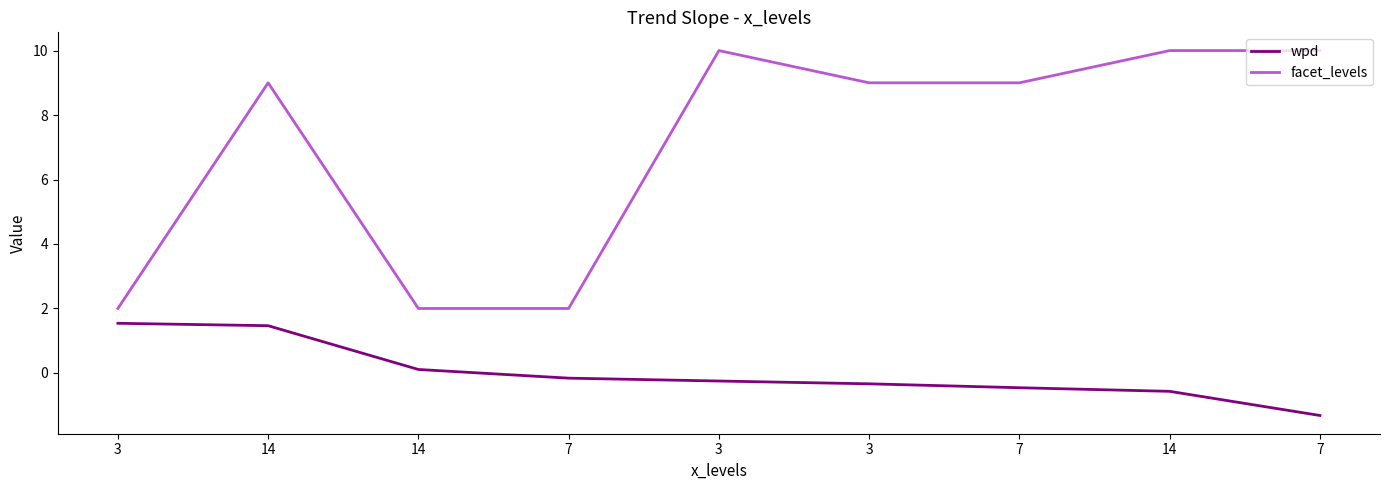

What is the label of the 6th point from the right?

7